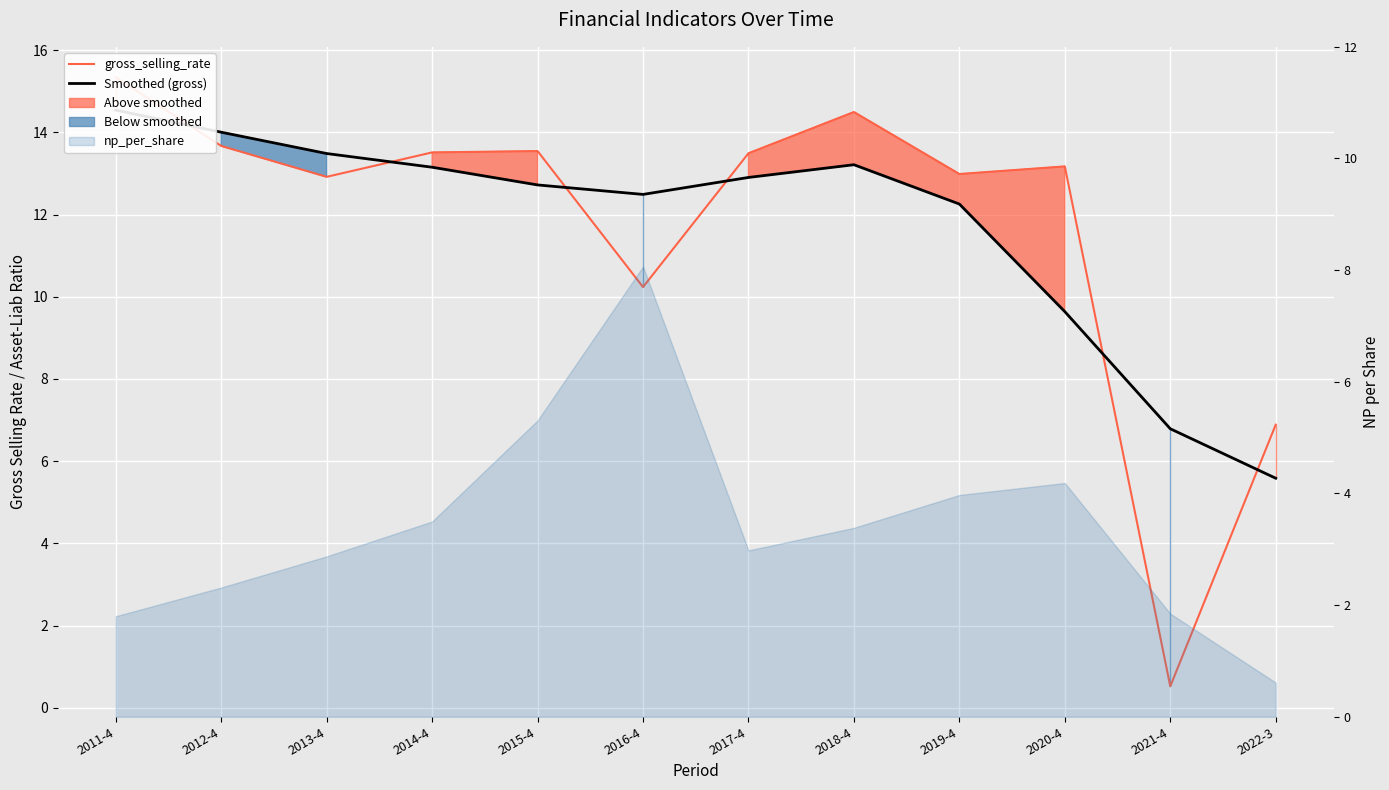

Reading left to right, extract all data points from this chart.

gross_selling_rate: 15.3	13.7	12.9	13.5	13.5	10.2	13.5	14.5	13.0	13.2	0.5	6.9
Smoothed (gross): 14.5	14.0	13.5	13.1	12.7	12.5	12.9	13.2	12.3	9.6	6.8	5.6